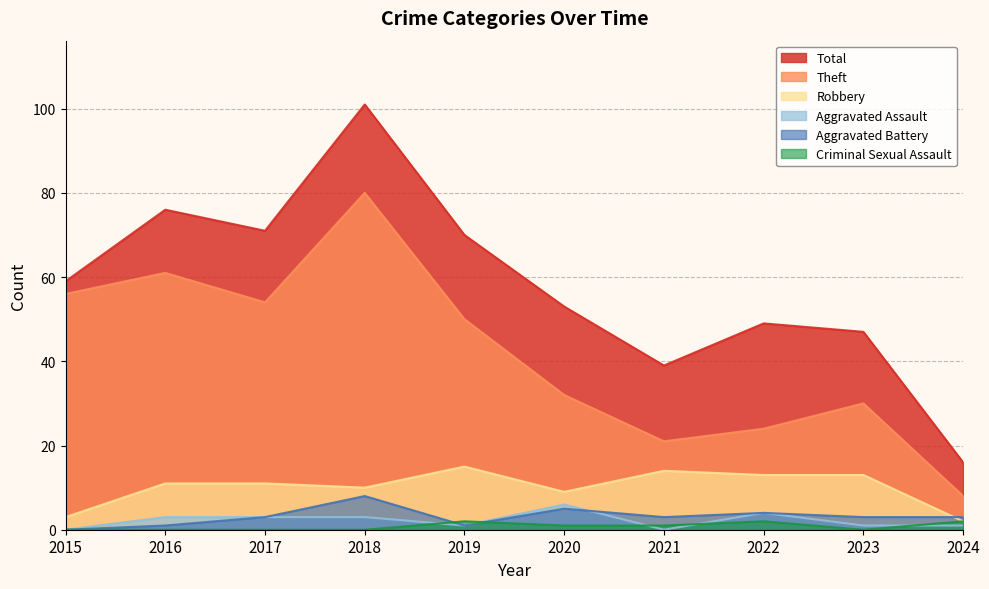

Reading right to left, extract all data points from this chart.

Theft: 2024=8	2023=30	2022=24	2021=21	2020=32	2019=50	2018=80	2017=54	2016=61	2015=56
Robbery: 2024=2	2023=13	2022=13	2021=14	2020=9	2019=15	2018=10	2017=11	2016=11	2015=3
Aggravated Assault: 2024=1	2023=1	2022=4	2021=0	2020=6	2019=1	2018=3	2017=3	2016=3	2015=0
Aggravated Battery: 2024=3	2023=3	2022=4	2021=3	2020=5	2019=1	2018=8	2017=3	2016=1	2015=0
Criminal Sexual Assault: 2024=2	2023=0	2022=2	2021=1	2020=1	2019=2	2018=0	2017=0	2016=0	2015=0
Total: 2024=16	2023=47	2022=49	2021=39	2020=53	2019=70	2018=101	2017=71	2016=76	2015=59